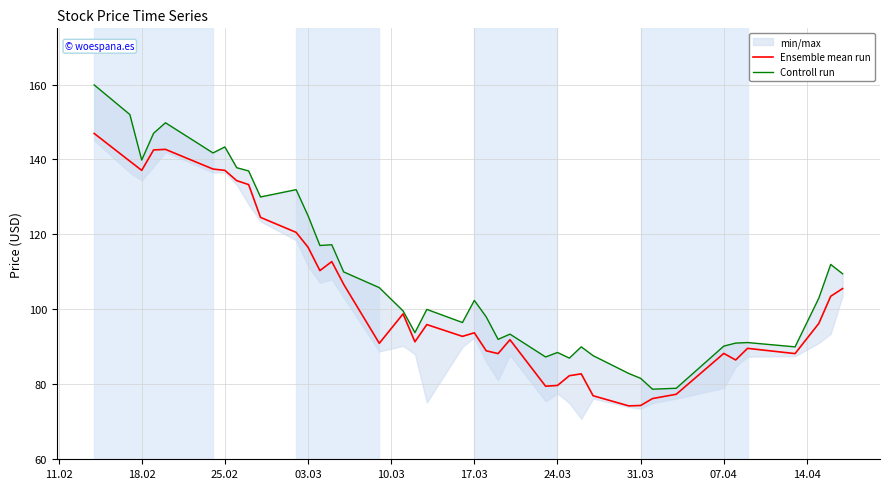

What is the difference between the maximum and minimum values in the Controll run series?

81.2